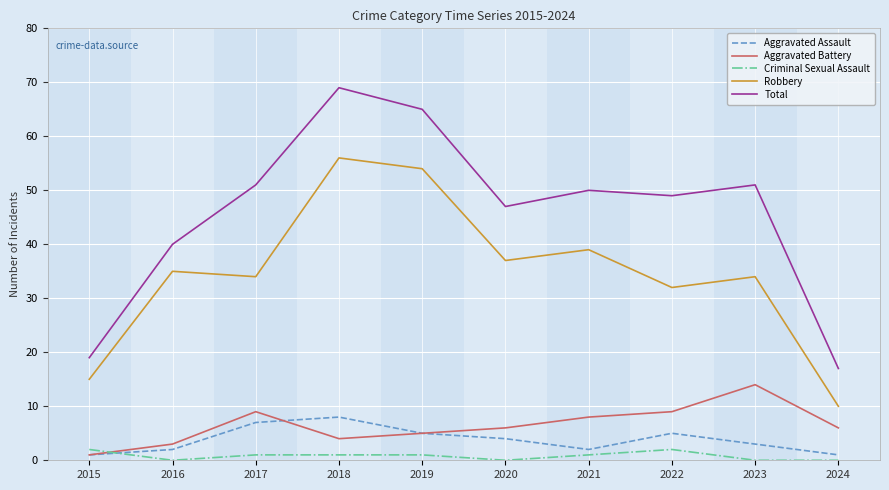

True or false: Criminal Sexual Assault and Total intersect in this chart.

False